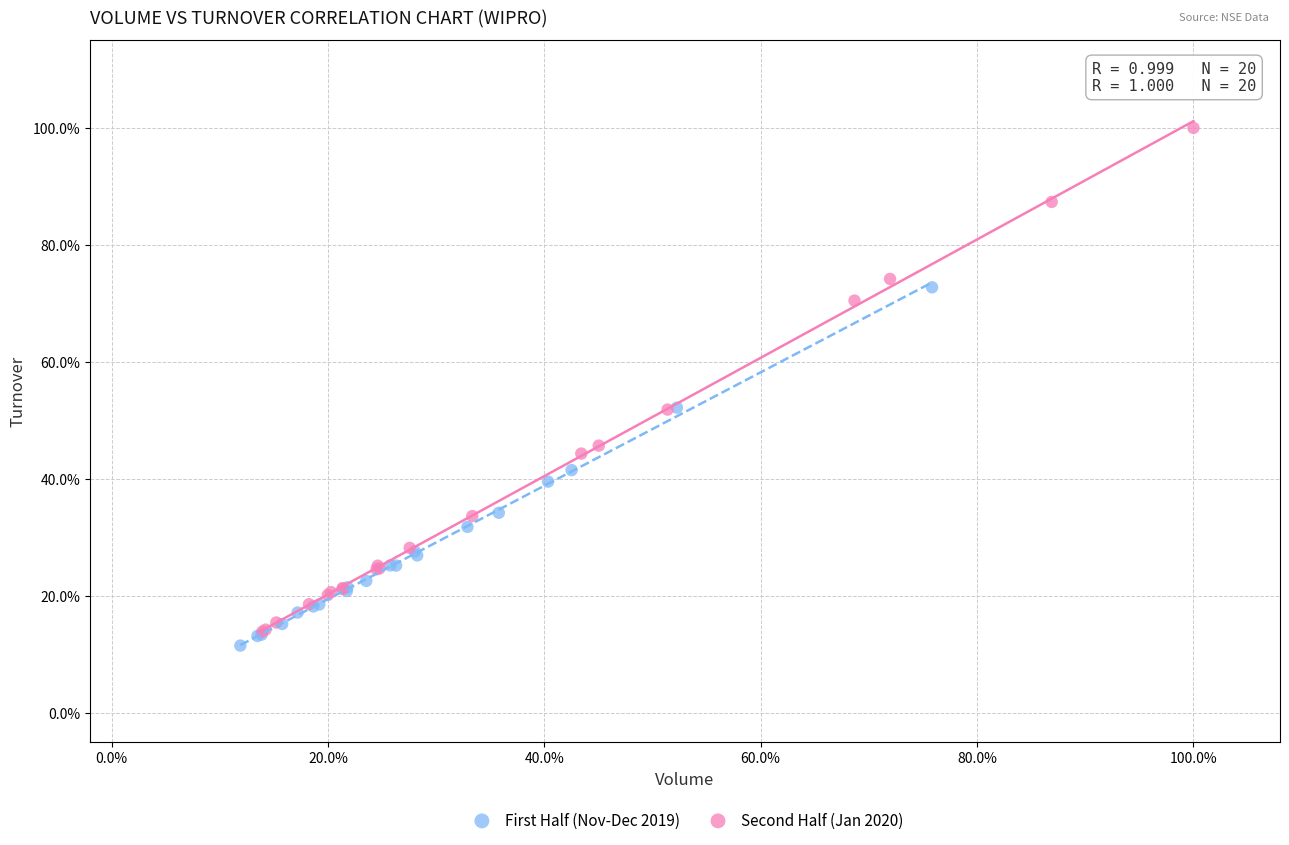

Which series contains the highest Y value?

Second Half (Jan 2020)